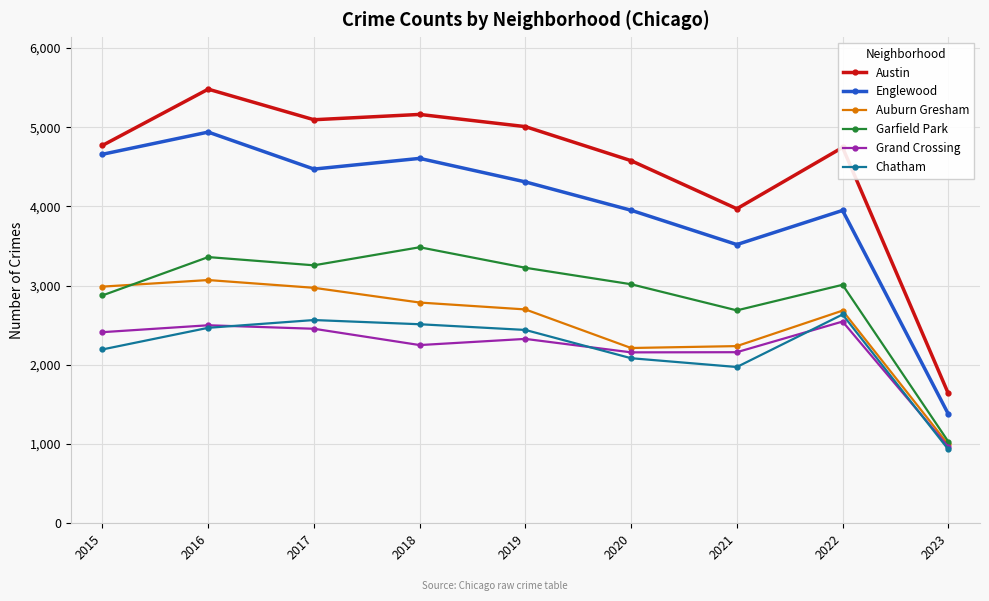

Does the chart have visible grid lines?

Yes